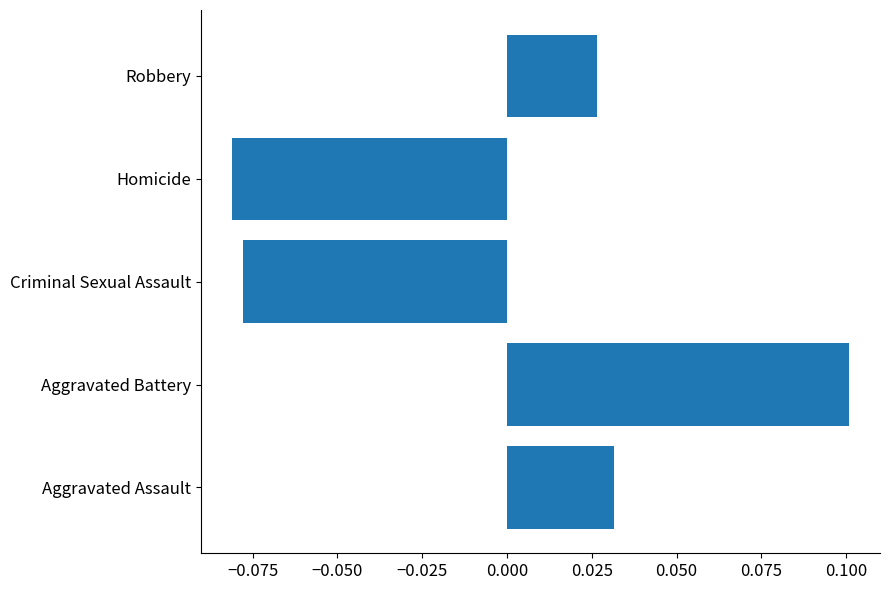

List the labels in order of value, smallest first.

Homicide, Criminal Sexual Assault, Robbery, Aggravated Assault, Aggravated Battery